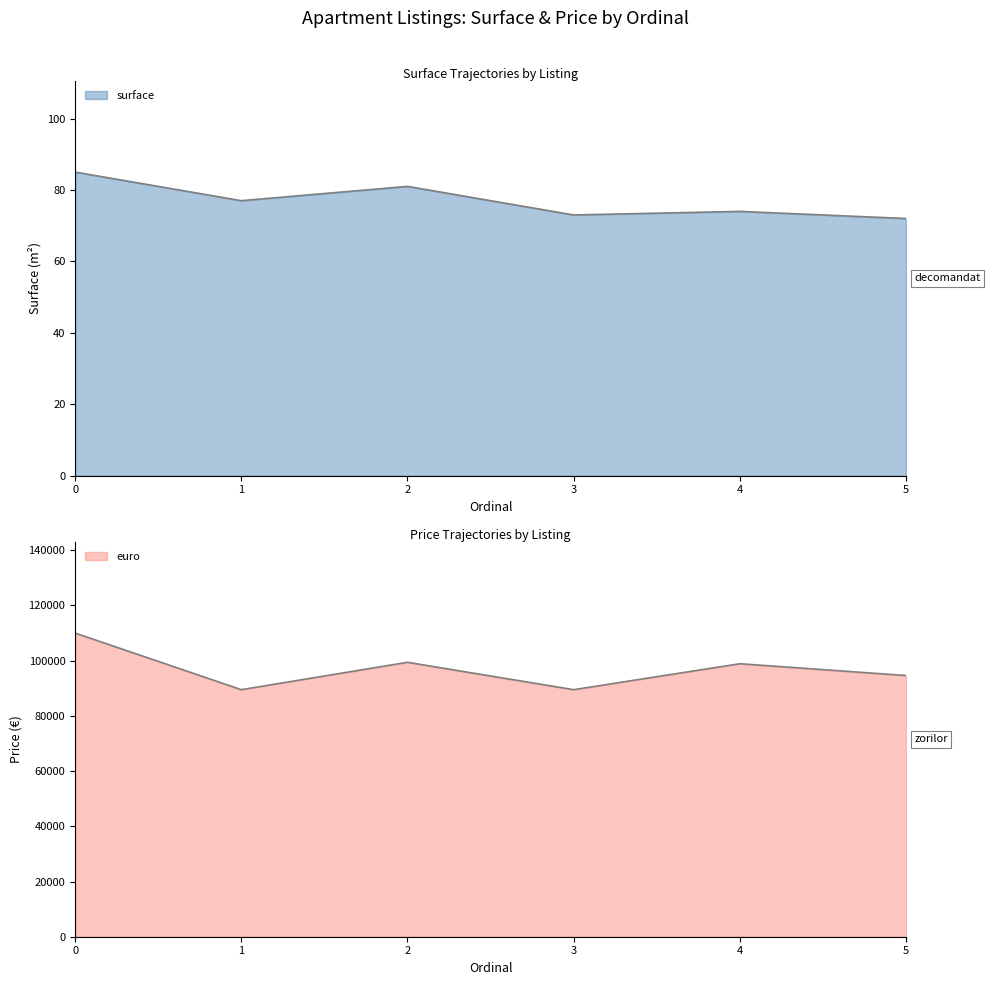

How many values in the euro series are below 98900?

3